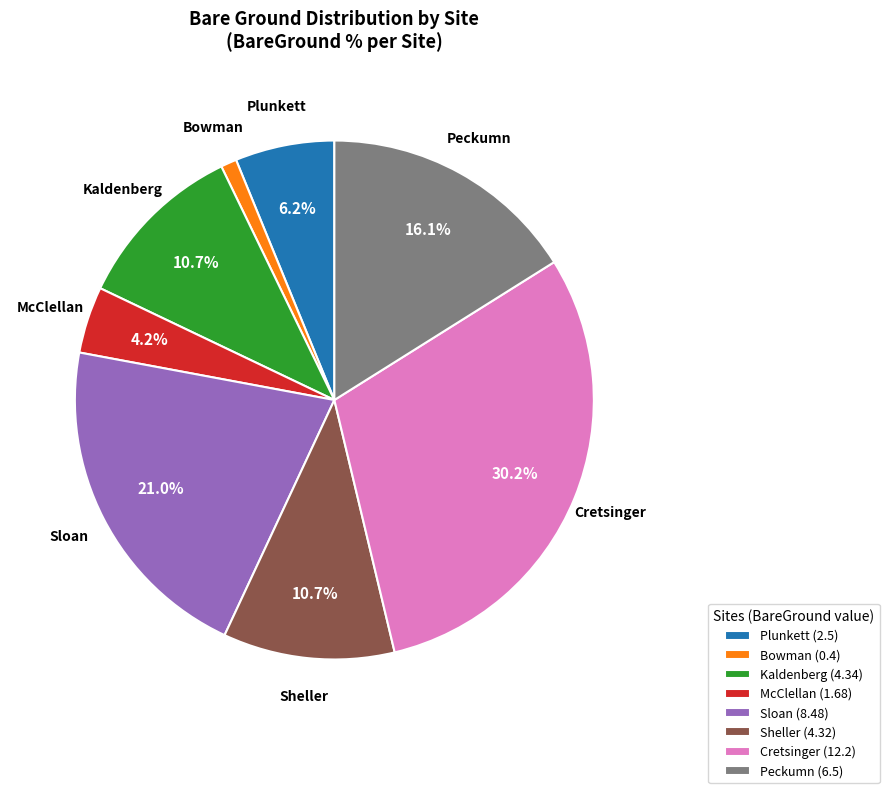

Which has a higher value, Cretsinger or McClellan?

Cretsinger